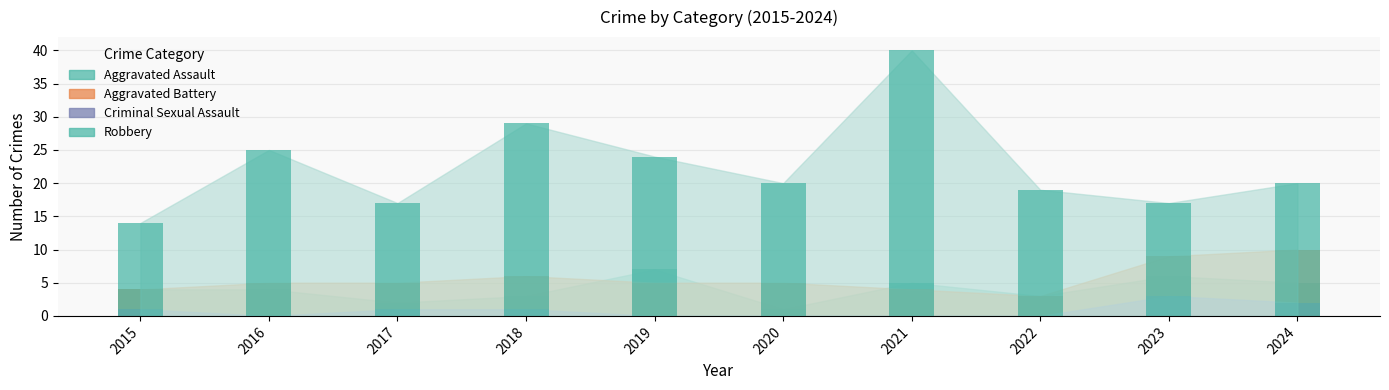

True or false: Robbery has a value of 19 at 2022.

True